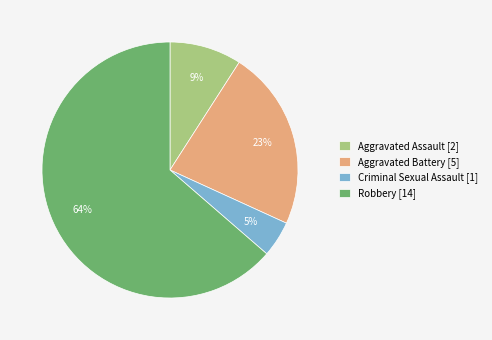

What percentage is the Criminal Sexual Assault [1] slice, to the nearest percent?

5%